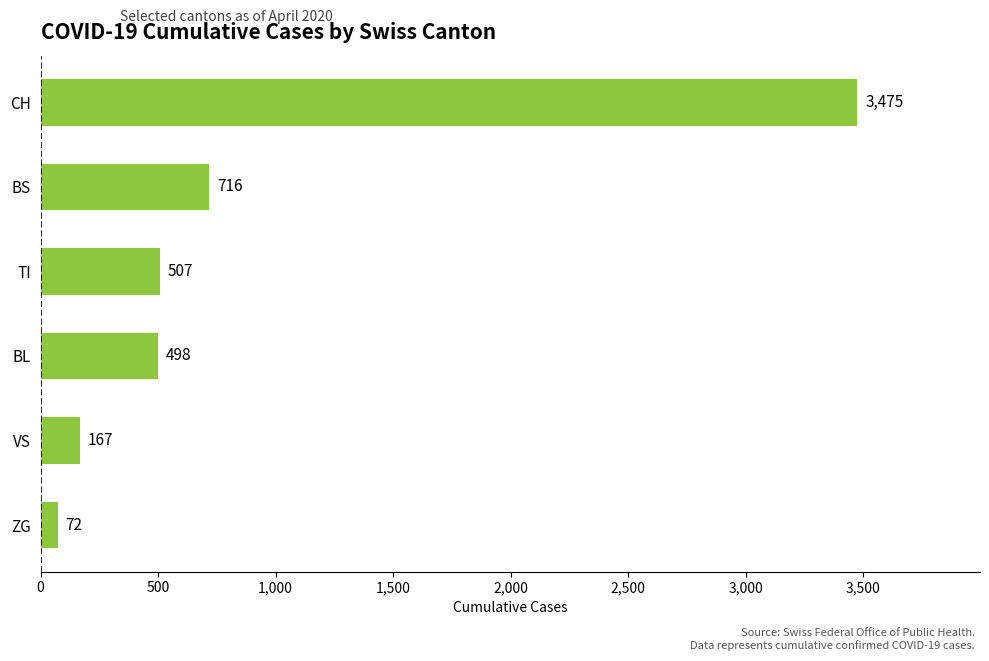

How many series are shown in this chart?

1